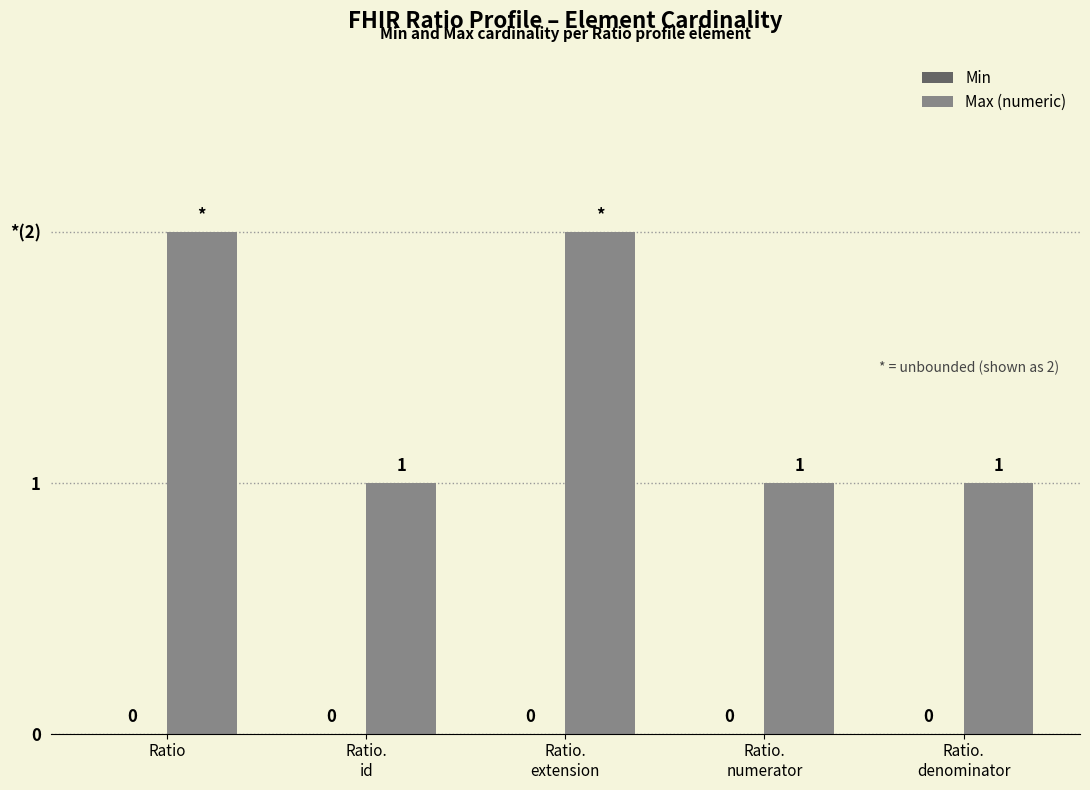

Are the bars horizontal?

No